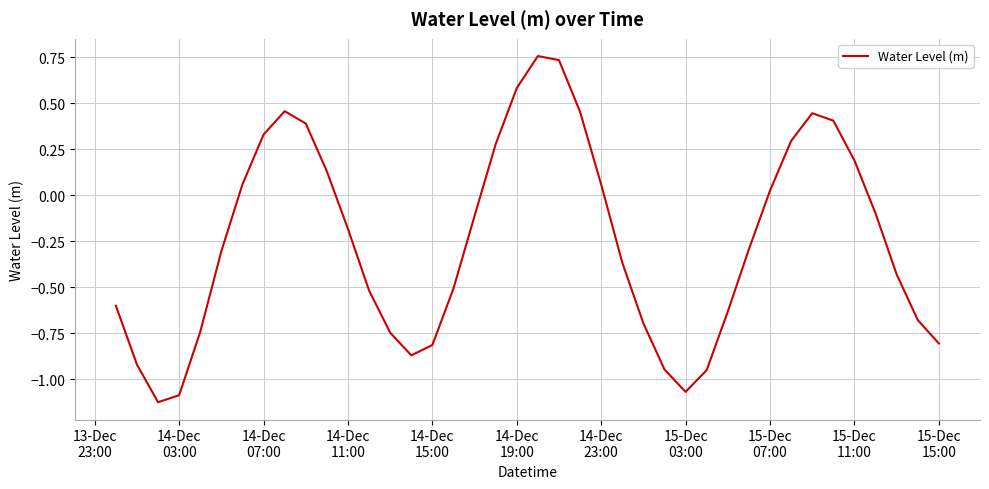

How many categories are shown in the chart?

40